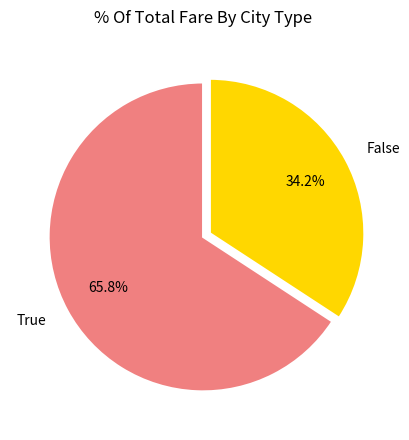

Rank the categories by value from highest to lowest.

True, False